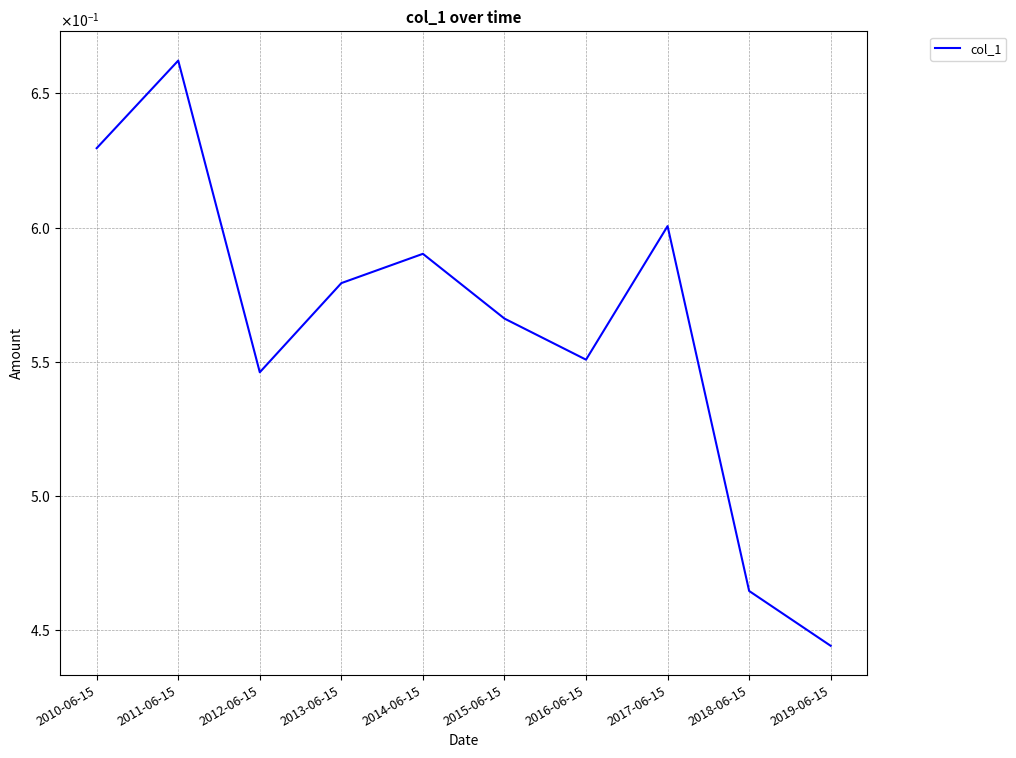

What is the minimum value shown in the chart?

0.4